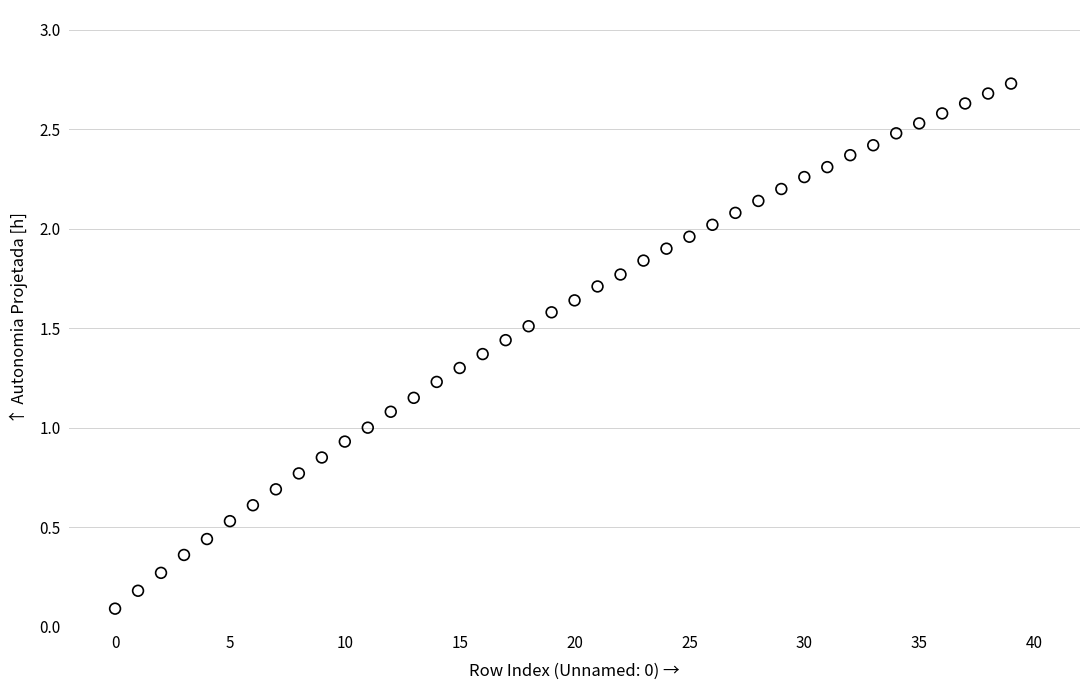

How many points are shown in the scatter plot?

40